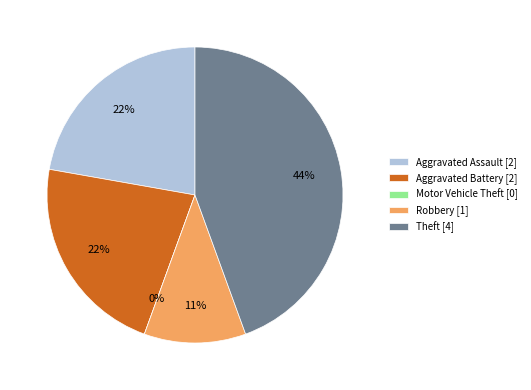

Does Theft account for over 50% of the chart?

No